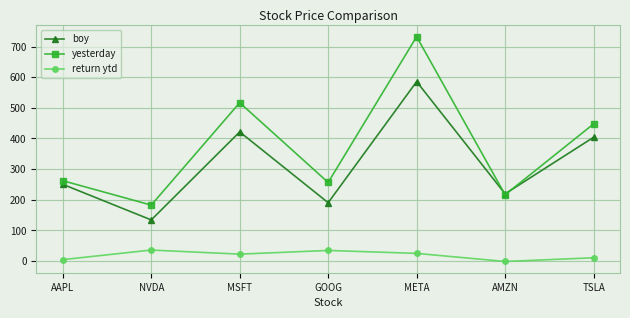

What is the lowest value of the boy series?

134.3